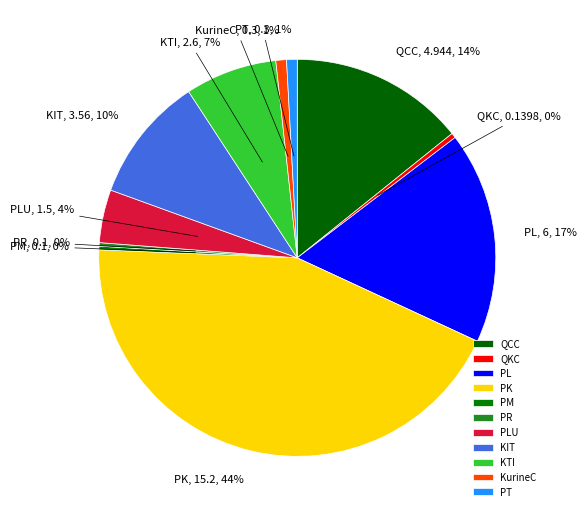

To the nearest percent, what is the average slice percentage?

9%